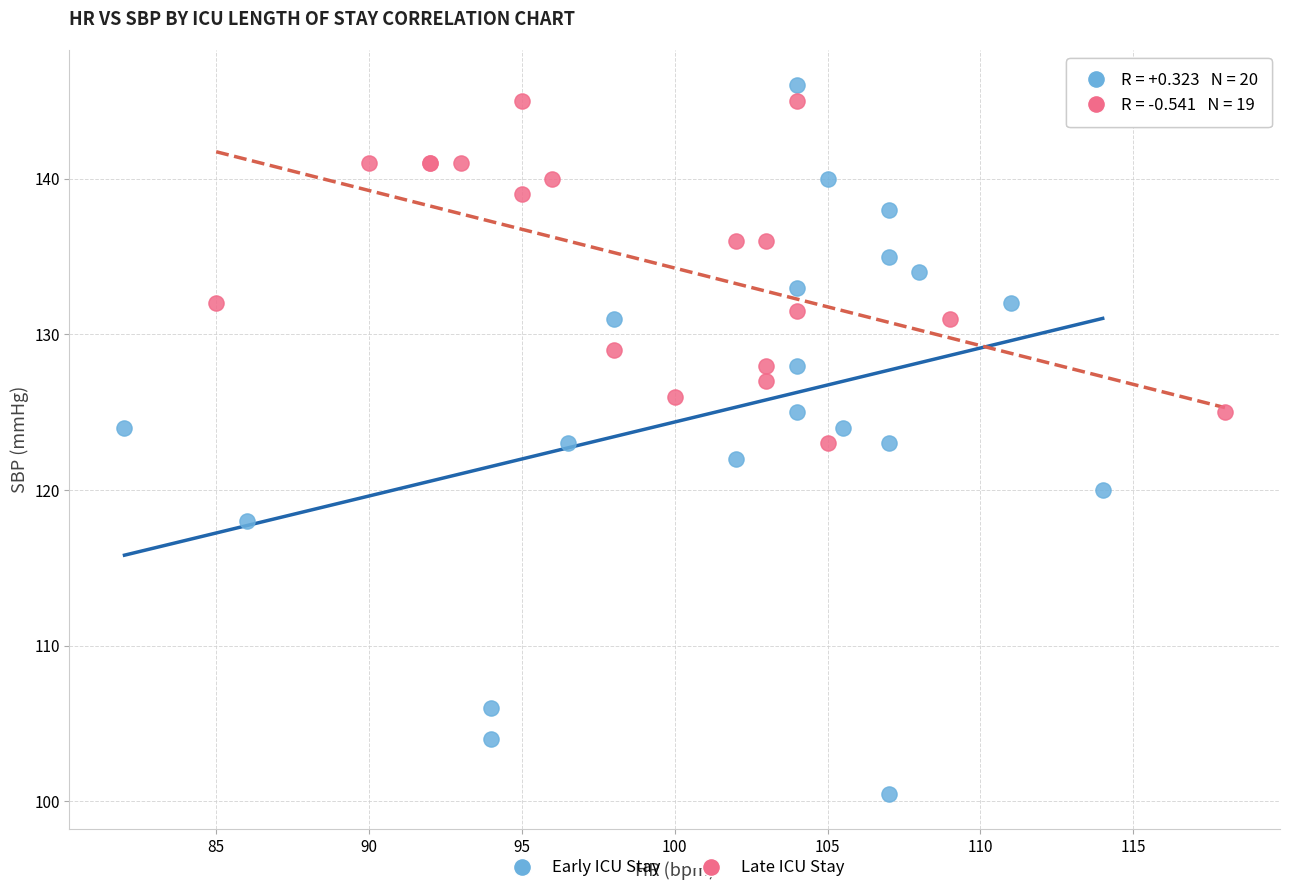

Which series has the largest Y range (max minus min)?

Early ICU Stay